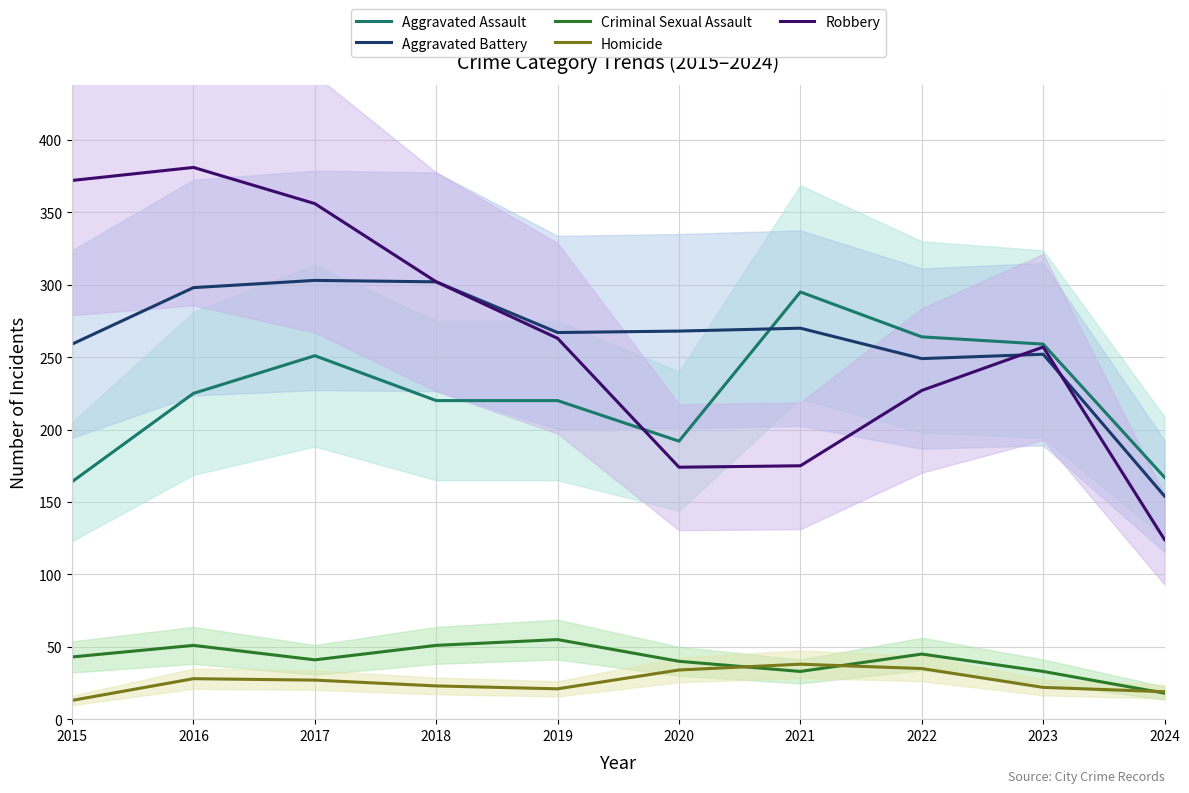

In Robbery, how many points are higher than both neighbors (excluding endpoints)?

2